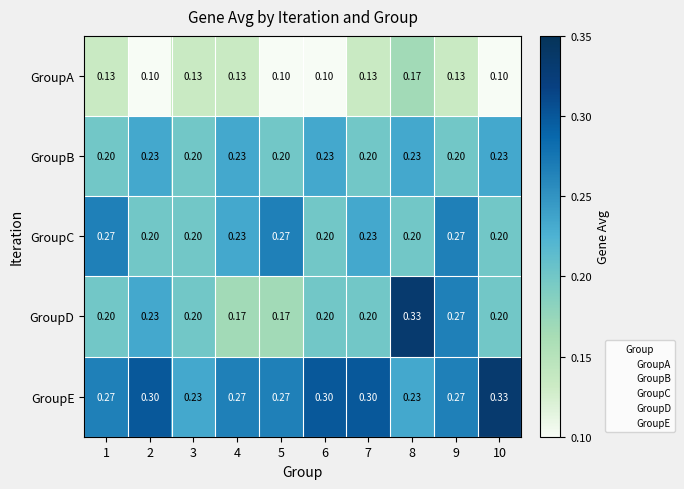

Which series has the largest total across all categories?

GroupE